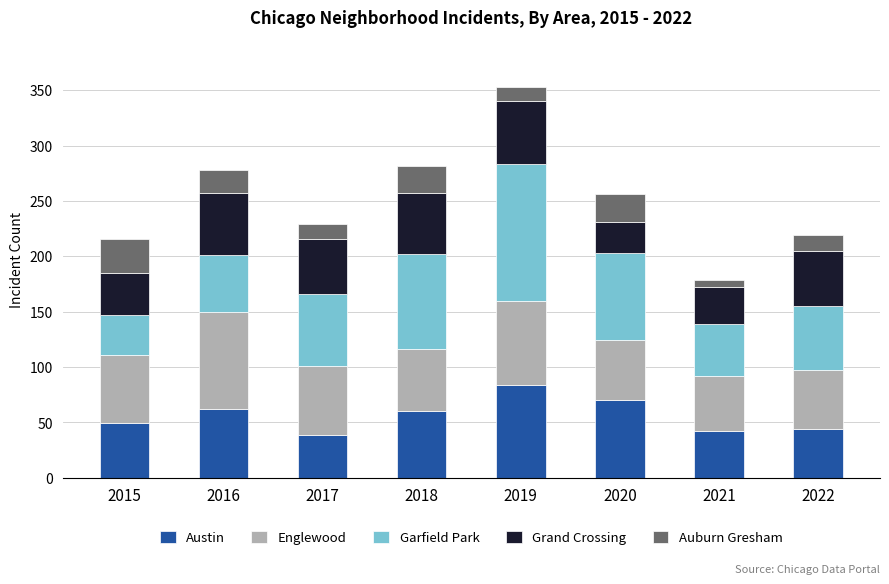

How many data points in Austin are less than 60?

4